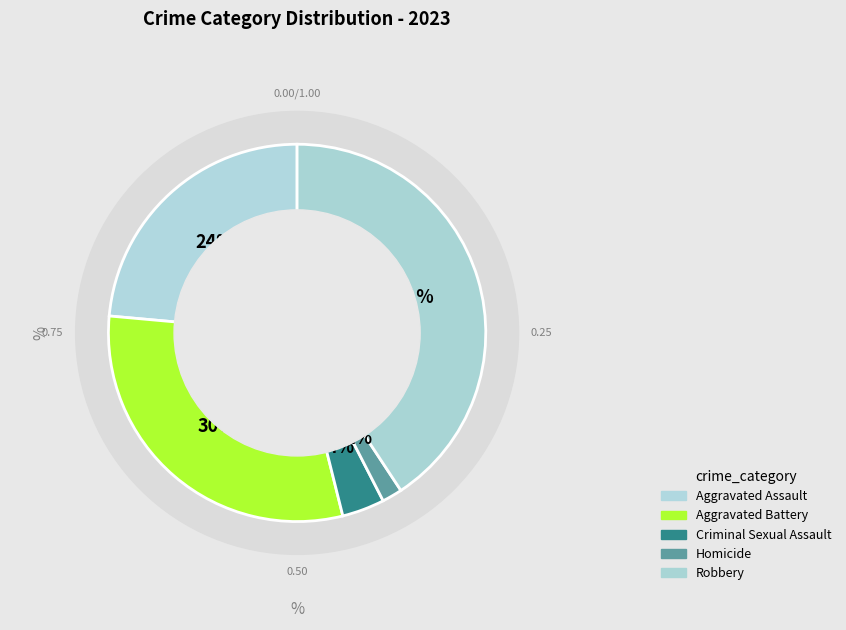

To the nearest percent, what percentage of the pie is Criminal Sexual Assault?

4%